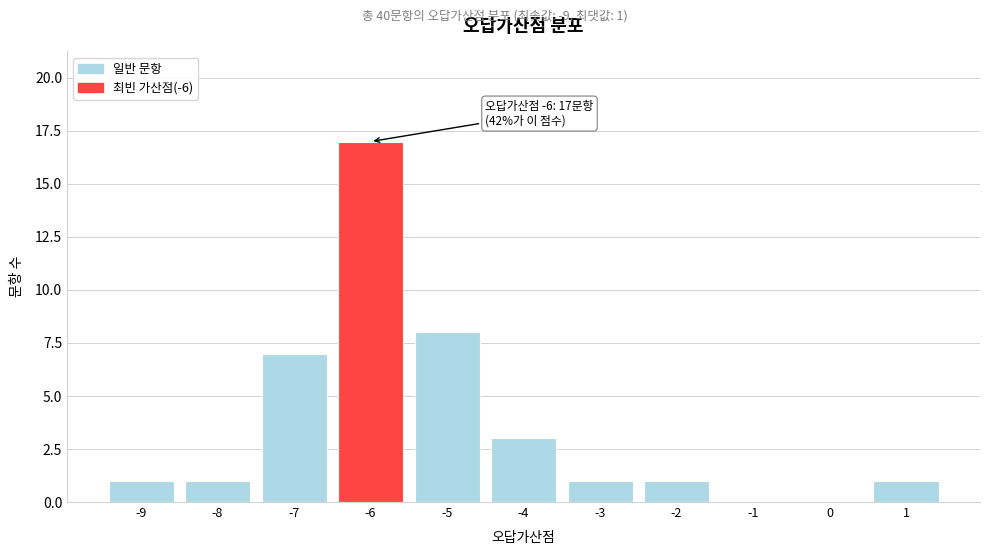

Reading left to right, extract all data points from this chart.

-9=1	-8=1	-7=7	-6=17	-5=8	-4=3	-3=1	-2=1	-1=0	0=0	1=1